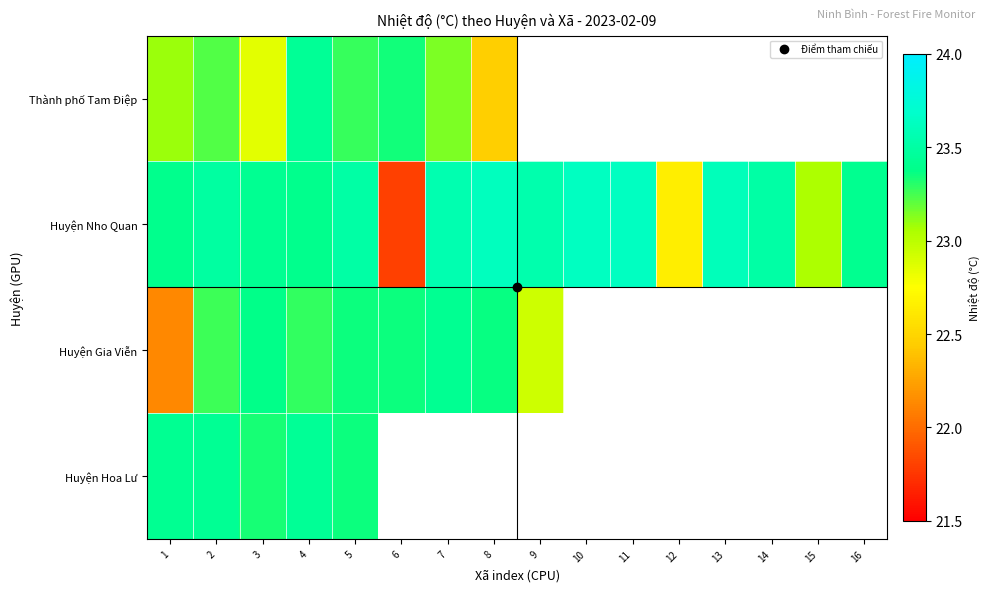

At which label does Huyện Nho Quan reach its minimum?

6